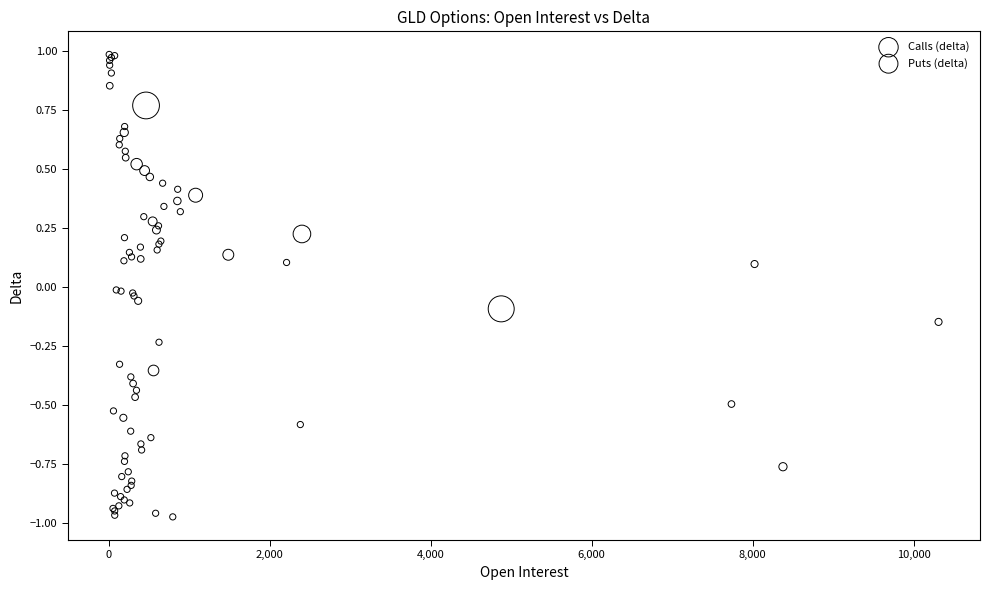

Which series reaches the maximum Y coordinate?

Calls (delta)